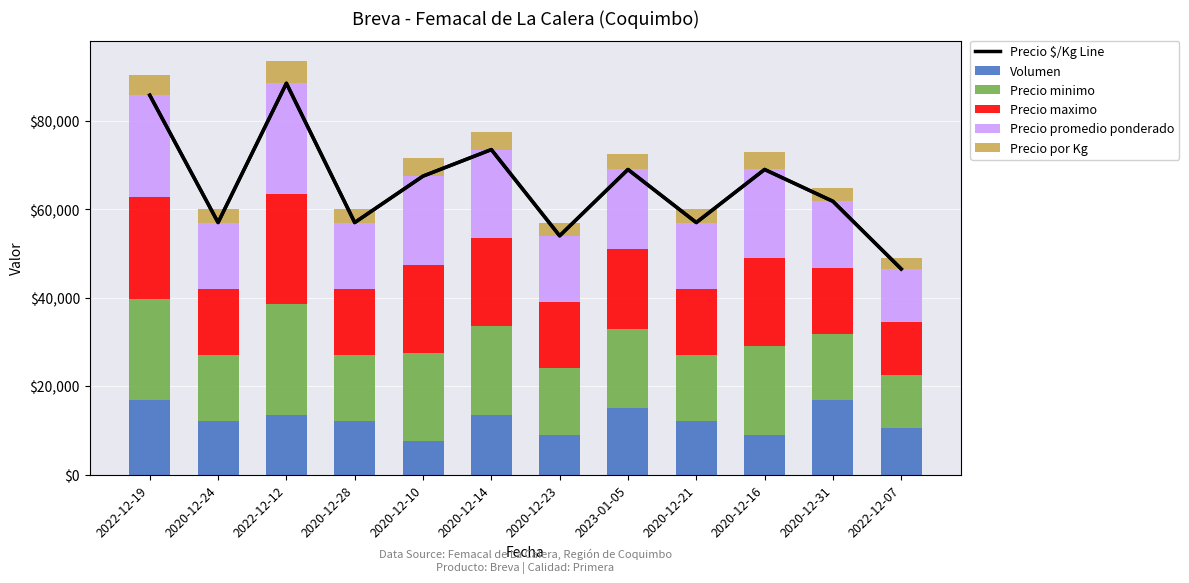

Reading left to right, what are all the values shown in this chart?

Precio $/Kg Line: 2022-12-19=85800	2020-12-24=57000	2022-12-12=88500	2020-12-28=57000	2020-12-10=67500	2020-12-14=73500	2020-12-23=54000	2023-01-05=69000	2020-12-21=57000	2020-12-16=69000	2020-12-31=61800	2022-12-07=46500
Volumen: 2022-12-19=16800	2020-12-24=12000	2022-12-12=13500	2020-12-28=12000	2020-12-10=7500	2020-12-14=13500	2020-12-23=9000	2023-01-05=15000	2020-12-21=12000	2020-12-16=9000	2020-12-31=16800	2022-12-07=10500
Precio minimo: 2022-12-19=23000	2020-12-24=15000	2022-12-12=25000	2020-12-28=15000	2020-12-10=20000	2020-12-14=20000	2020-12-23=15000	2023-01-05=18000	2020-12-21=15000	2020-12-16=20000	2020-12-31=15000	2022-12-07=12000
Precio maximo: 2022-12-19=23000	2020-12-24=15000	2022-12-12=25000	2020-12-28=15000	2020-12-10=20000	2020-12-14=20000	2020-12-23=15000	2023-01-05=18000	2020-12-21=15000	2020-12-16=20000	2020-12-31=15000	2022-12-07=12000
Precio promedio ponderado: 2022-12-19=23000	2020-12-24=15000	2022-12-12=25000	2020-12-28=15000	2020-12-10=20000	2020-12-14=20000	2020-12-23=15000	2023-01-05=18000	2020-12-21=15000	2020-12-16=20000	2020-12-31=15000	2022-12-07=12000
Precio por Kg: 2022-12-19=4600	2020-12-24=3000	2022-12-12=5000	2020-12-28=3000	2020-12-10=4000	2020-12-14=4000	2020-12-23=3000	2023-01-05=3600	2020-12-21=3000	2020-12-16=4000	2020-12-31=3000	2022-12-07=2400